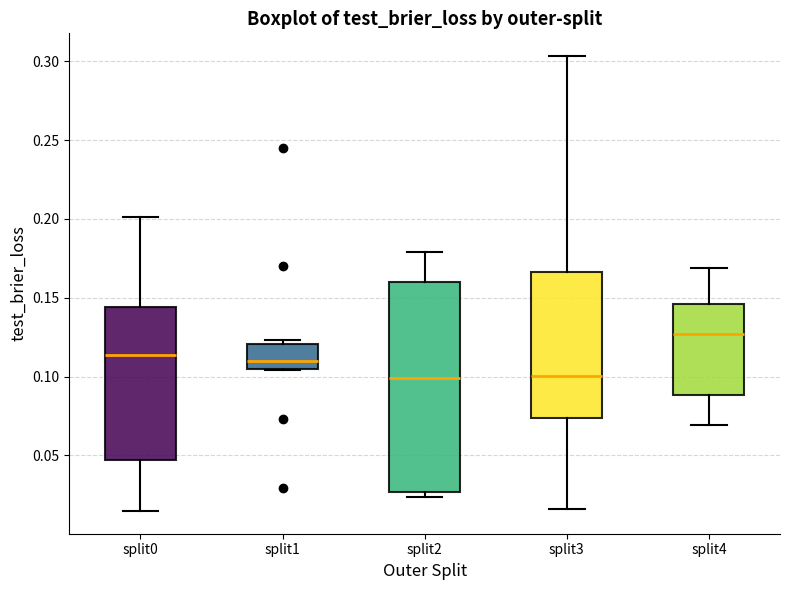

Where is the lower edge of the box for split1 on the y-axis? The values are not printed on the chart, so give them approximately, as read against the axis.

0.105